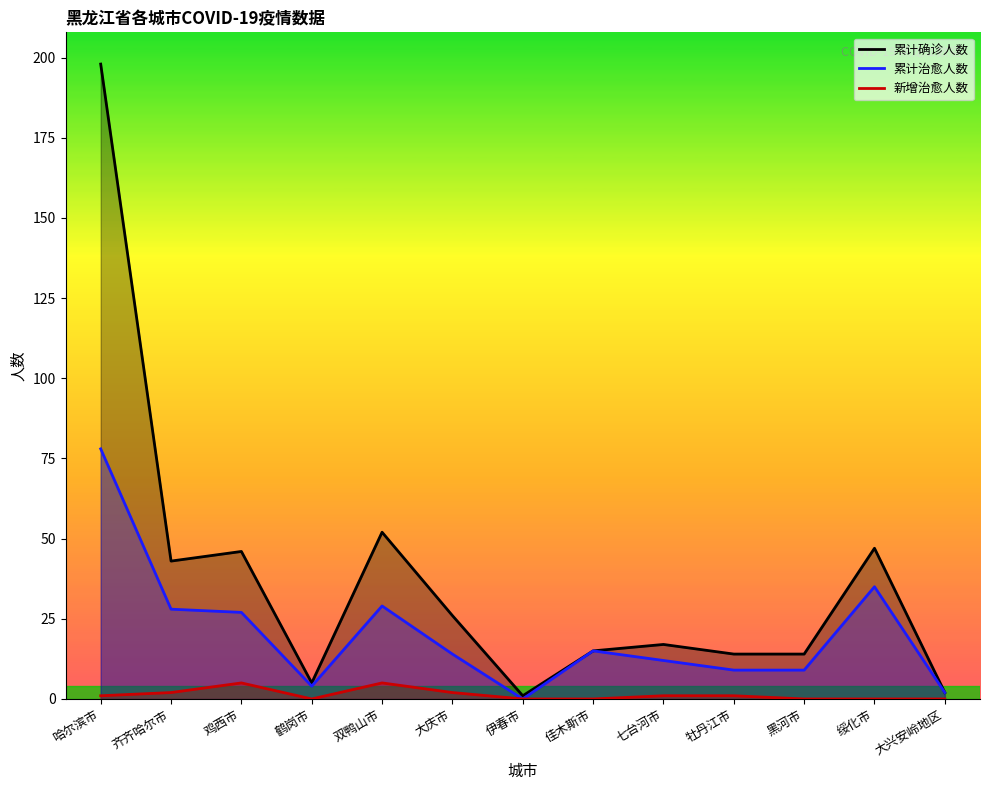

Rank the categories by 新增治愈人数 value from lowest to highest.

鹤岗市, 伊春市, 佳木斯市, 黑河市, 绥化市, 大兴安岭地区, 哈尔滨市, 七台河市, 牡丹江市, 齐齐哈尔市, 大庆市, 鸡西市, 双鸭山市